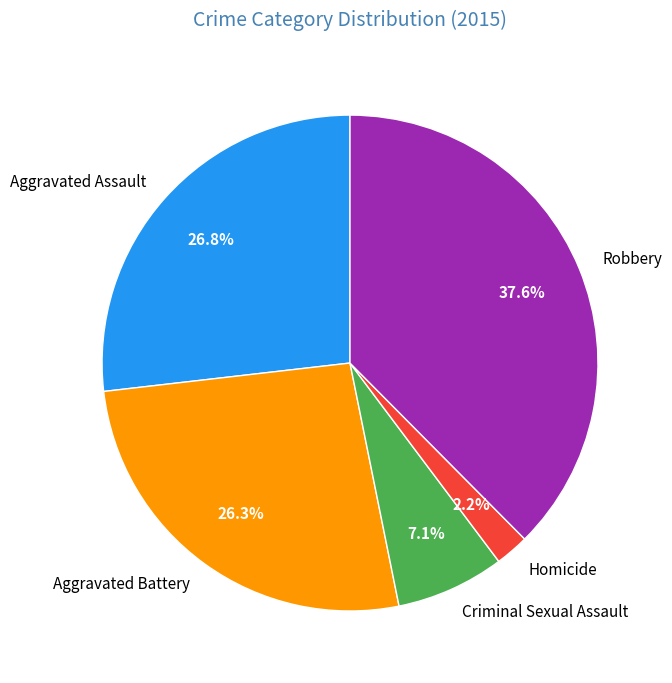

Which has a higher value, Criminal Sexual Assault or Aggravated Assault?

Aggravated Assault